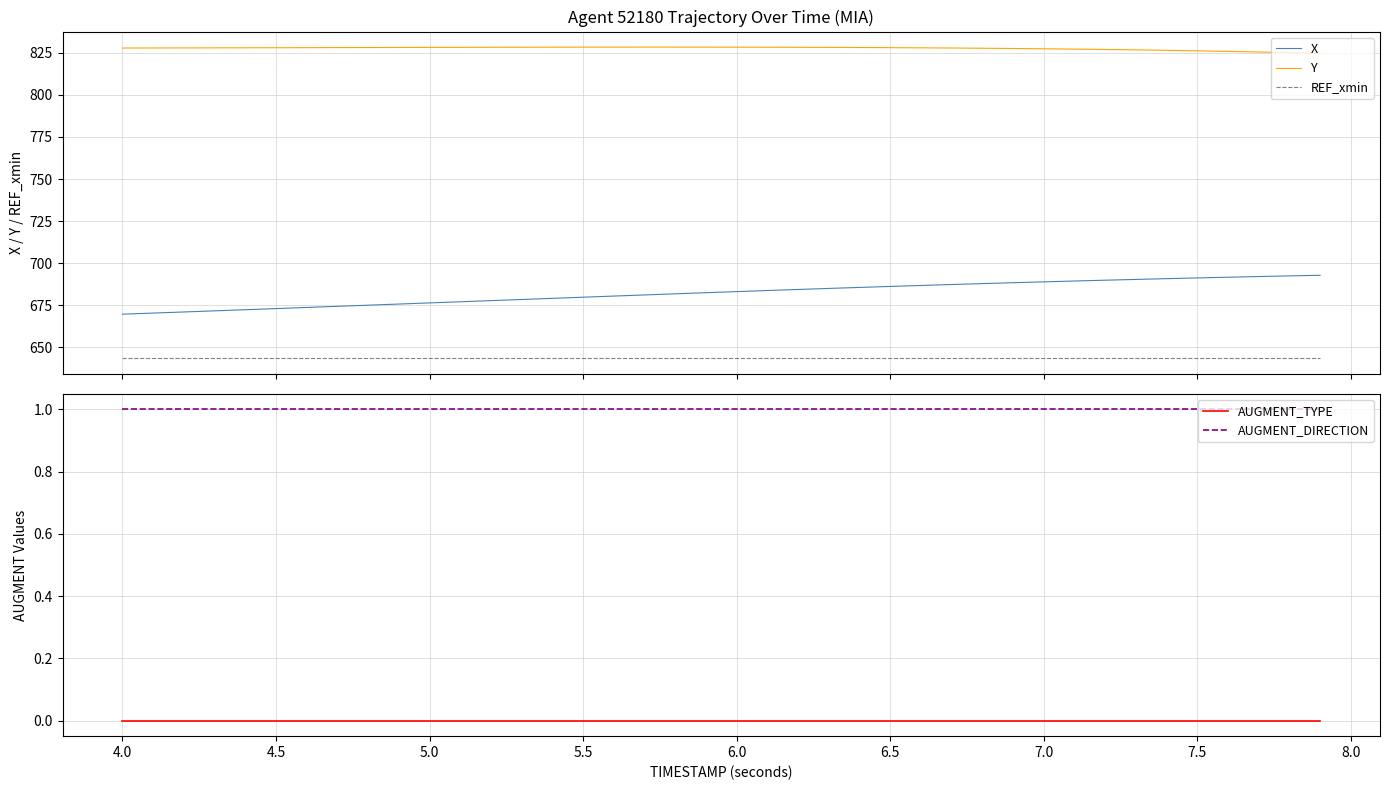

True or false: Y and X cross at least once.

False